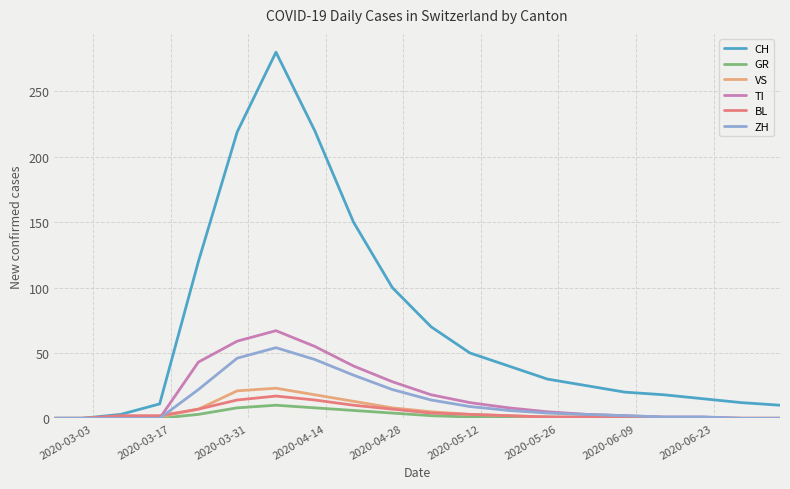

What is the maximum value for TI?

67